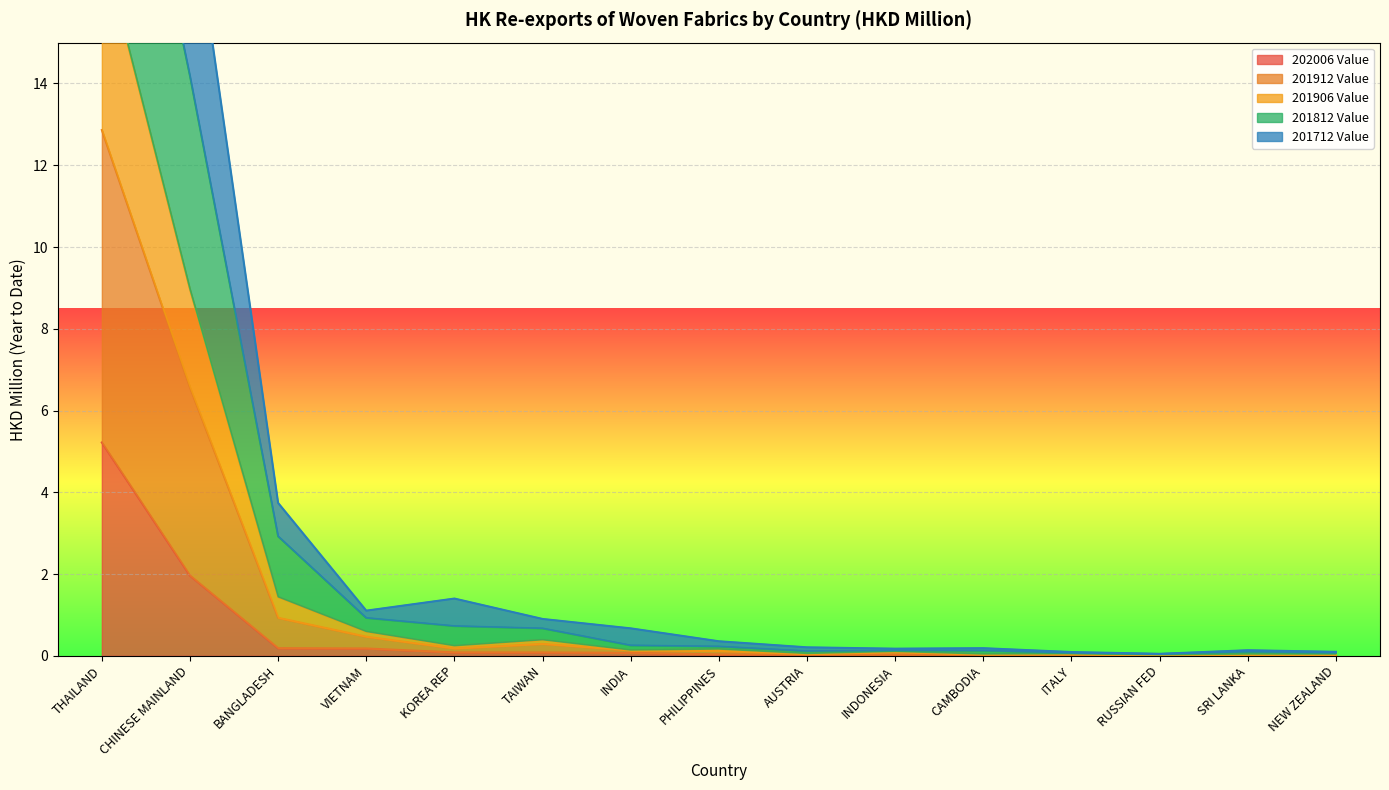

Which category has the lowest value across all series?

NEW ZEALAND